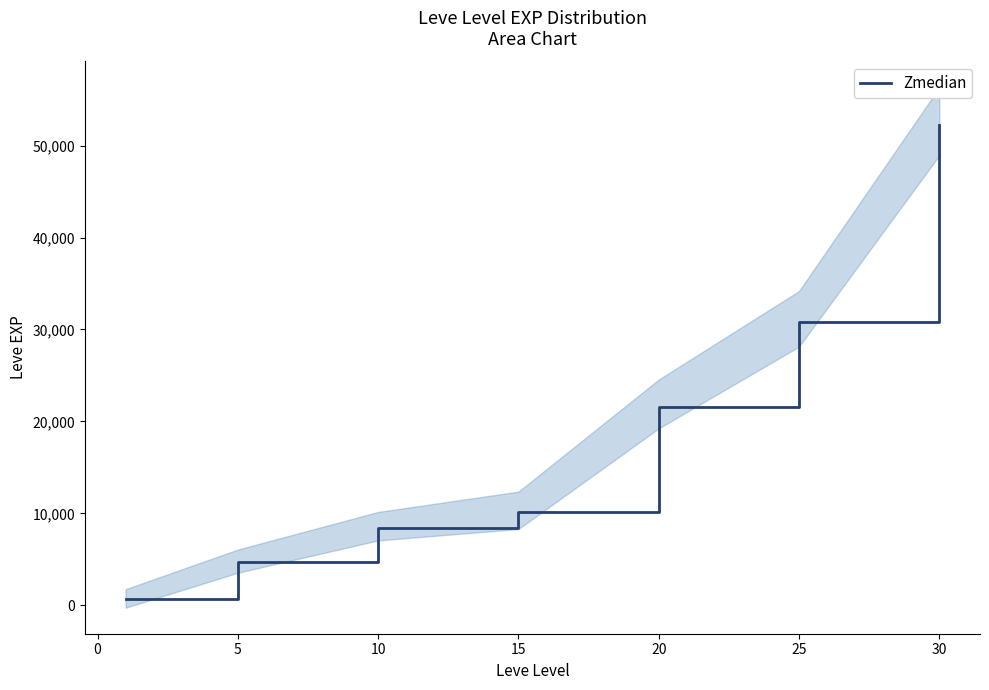

What is the highest value of the Zmedian series?

52220